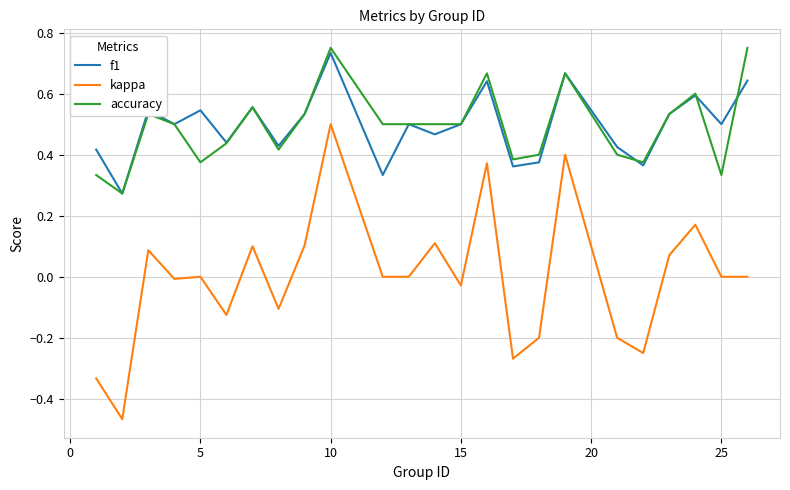

True or false: kappa and accuracy intersect in this chart.

False